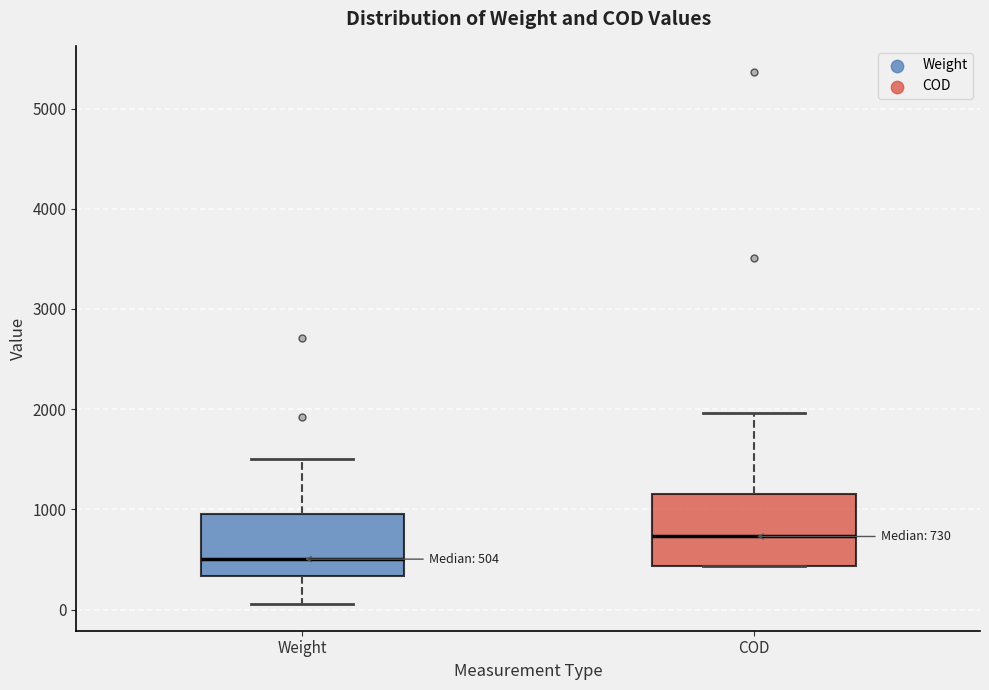

Which box has the lowest median line?

Weight